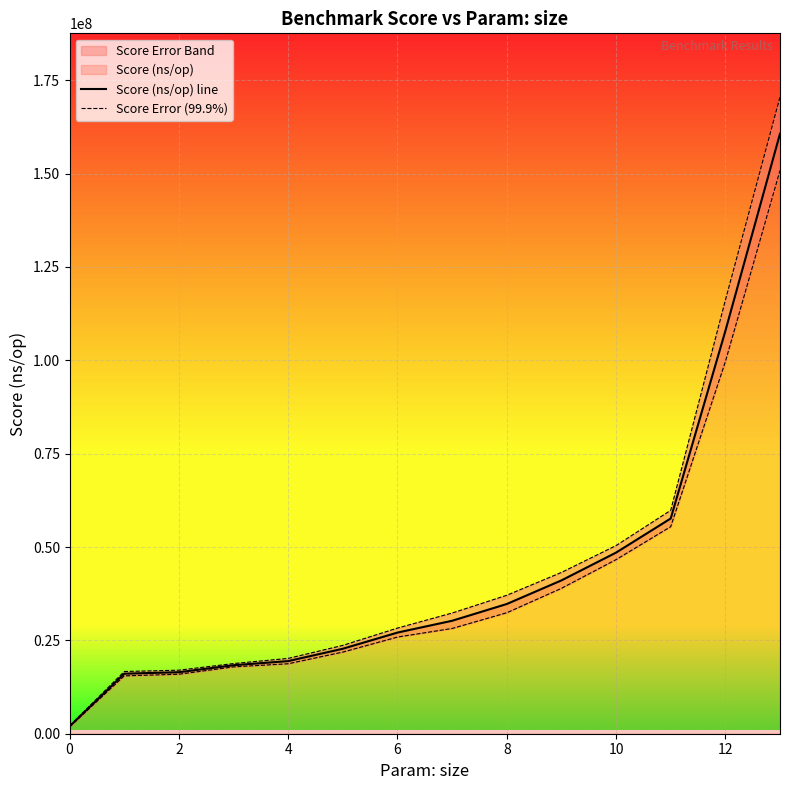

What is the maximum value for Score (ns/op) line?

160673551.8